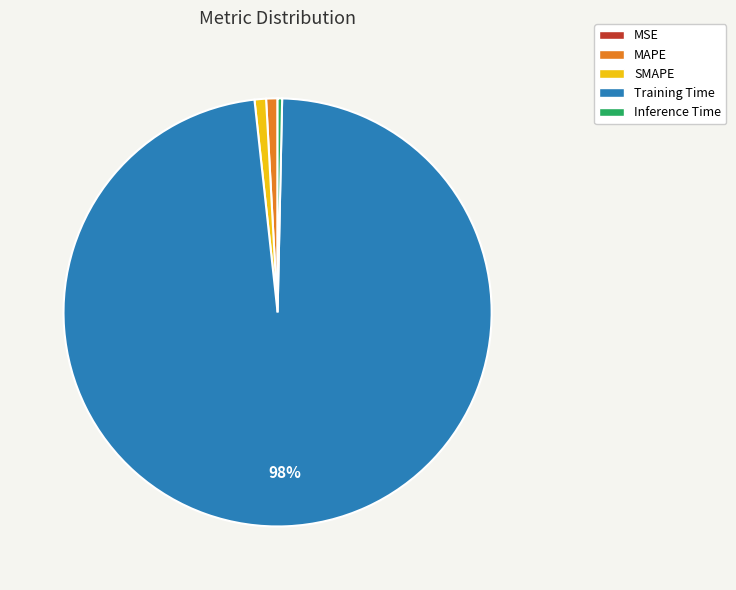

The MAPE slice represents 11% of the pie. True or false?

False